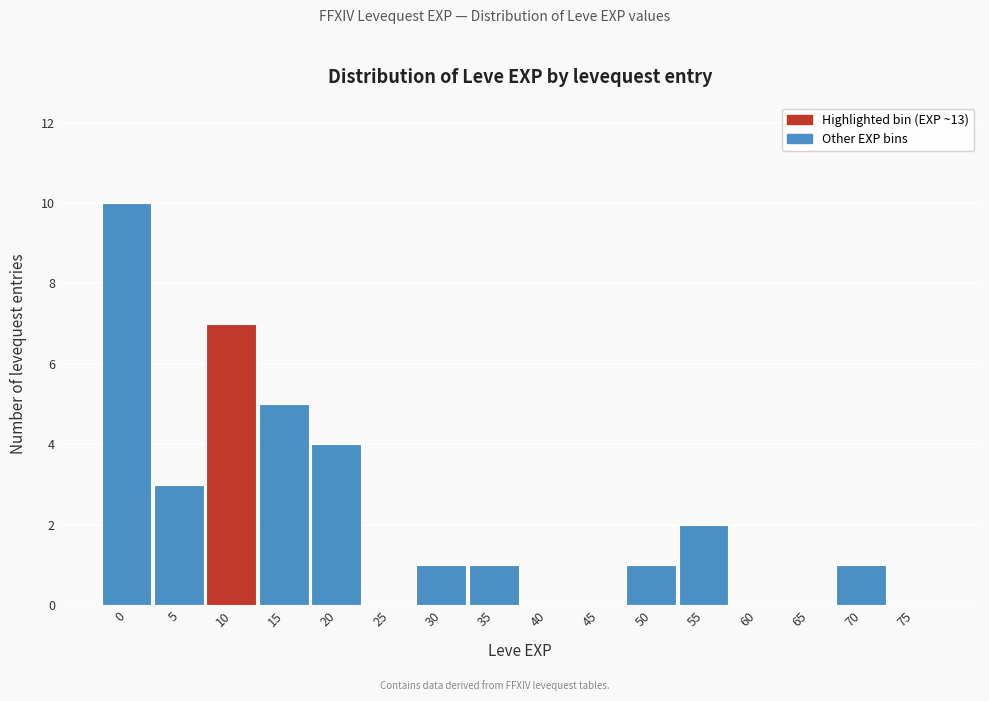

Reading right to left, transcribe all the data shown in this chart.

75=0	70=1	65=0	60=0	55=2	50=1	45=0	40=0	35=1	30=1	25=0	20=4	15=5	10=7	5=3	0=10